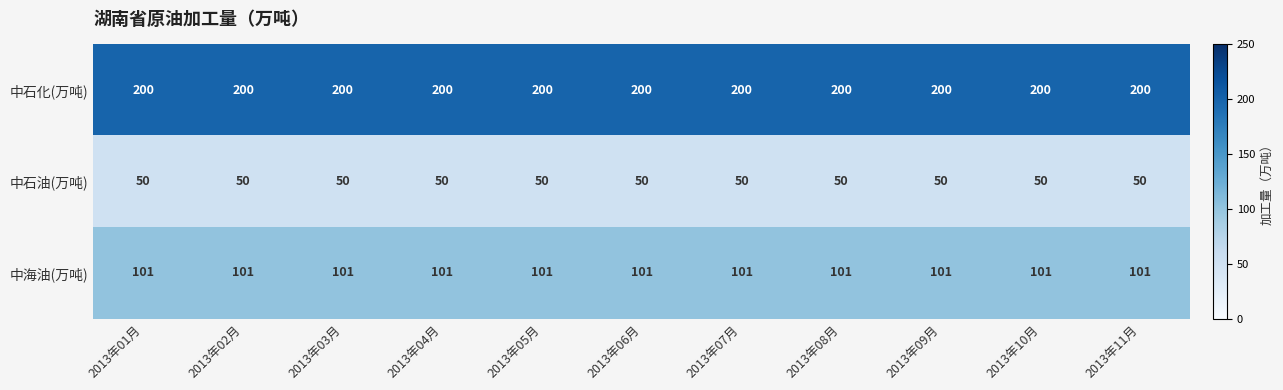

The value of 中石油(万吨) at 2013年10月 is 50. True or false?

True